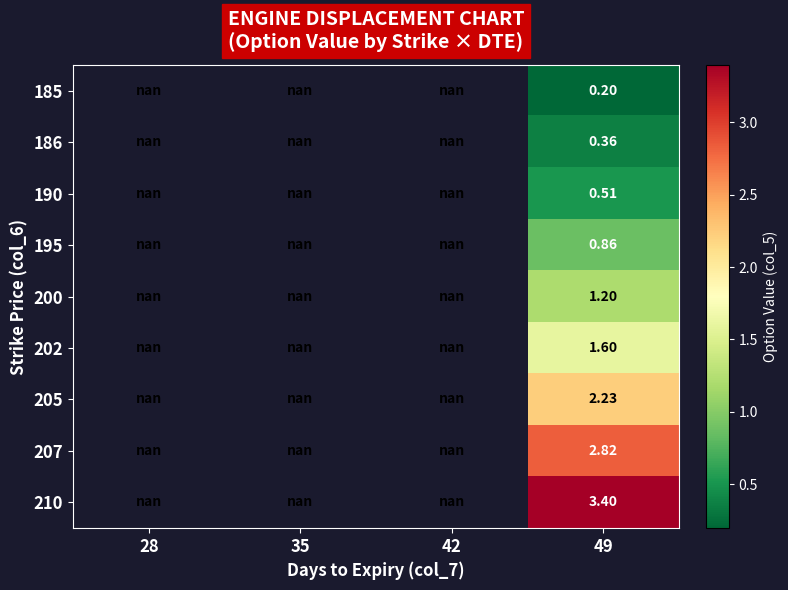

What value does the 207 series have at 49?

2.8